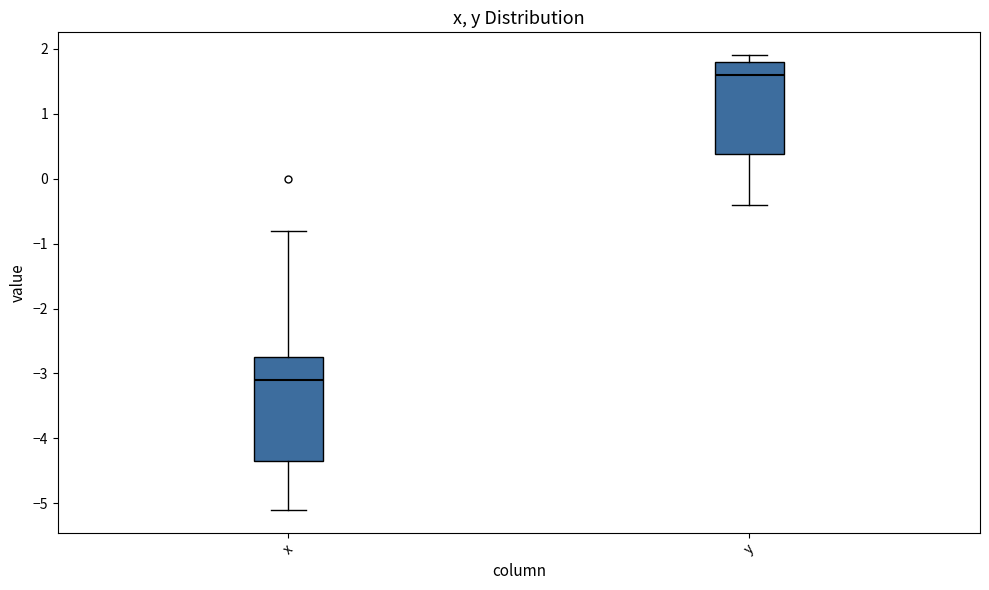

Which box's median line is the lowest?

x